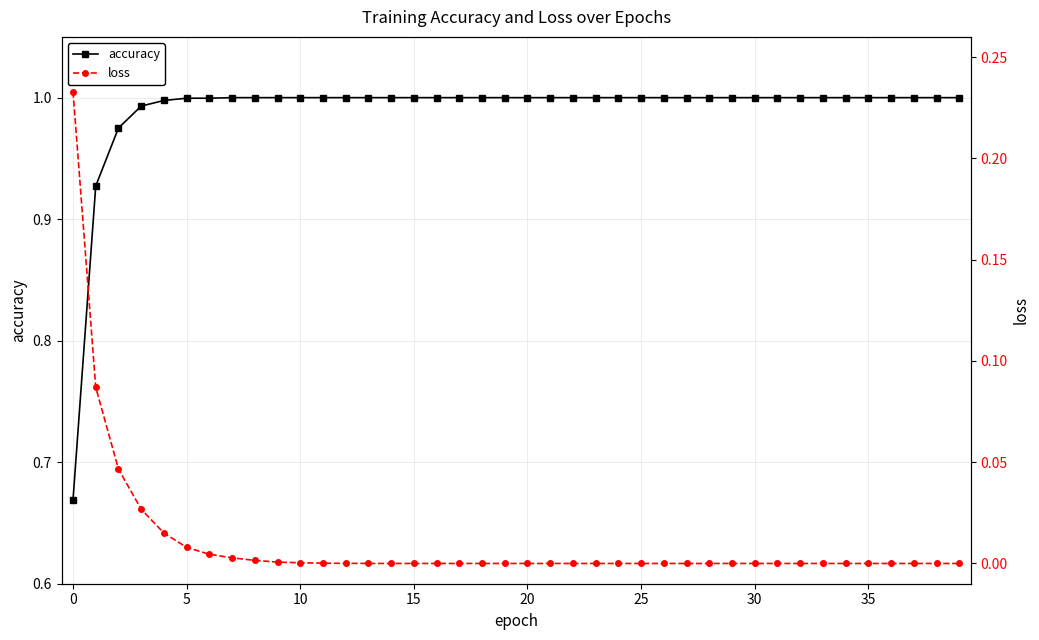

True or false: accuracy and loss intersect in this chart.

False